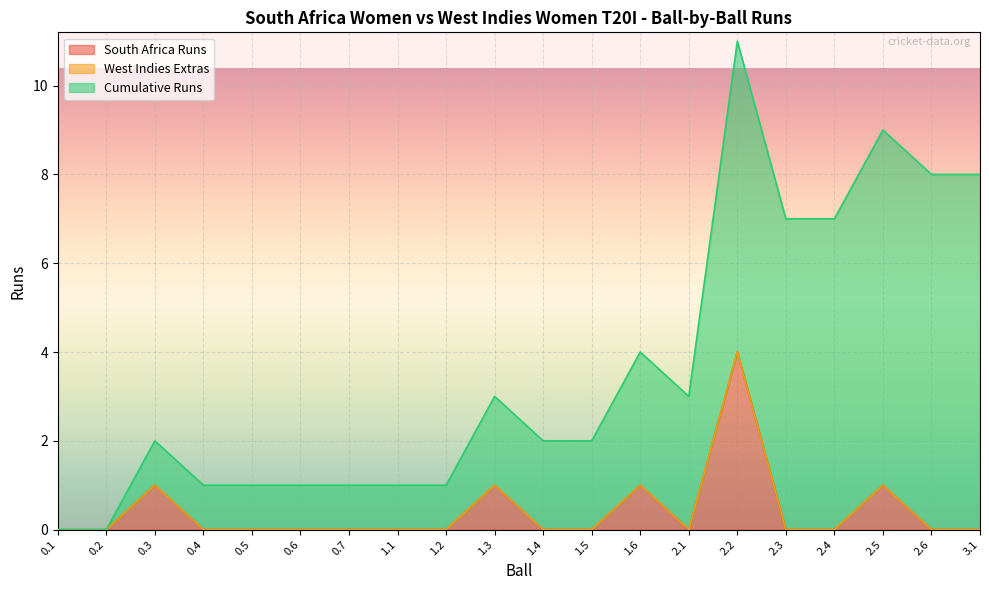

What is the label of the 20th point from the right?

0.1